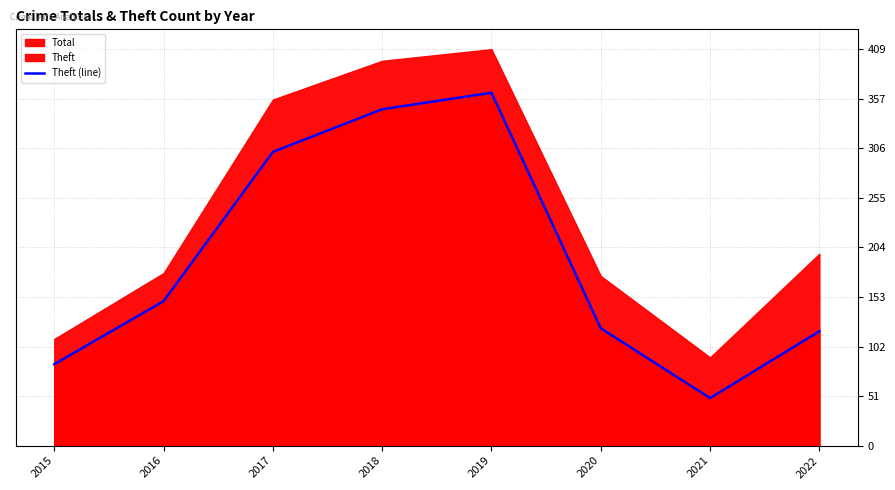

How many points are higher than both their immediate neighbors (excluding endpoints)?

1